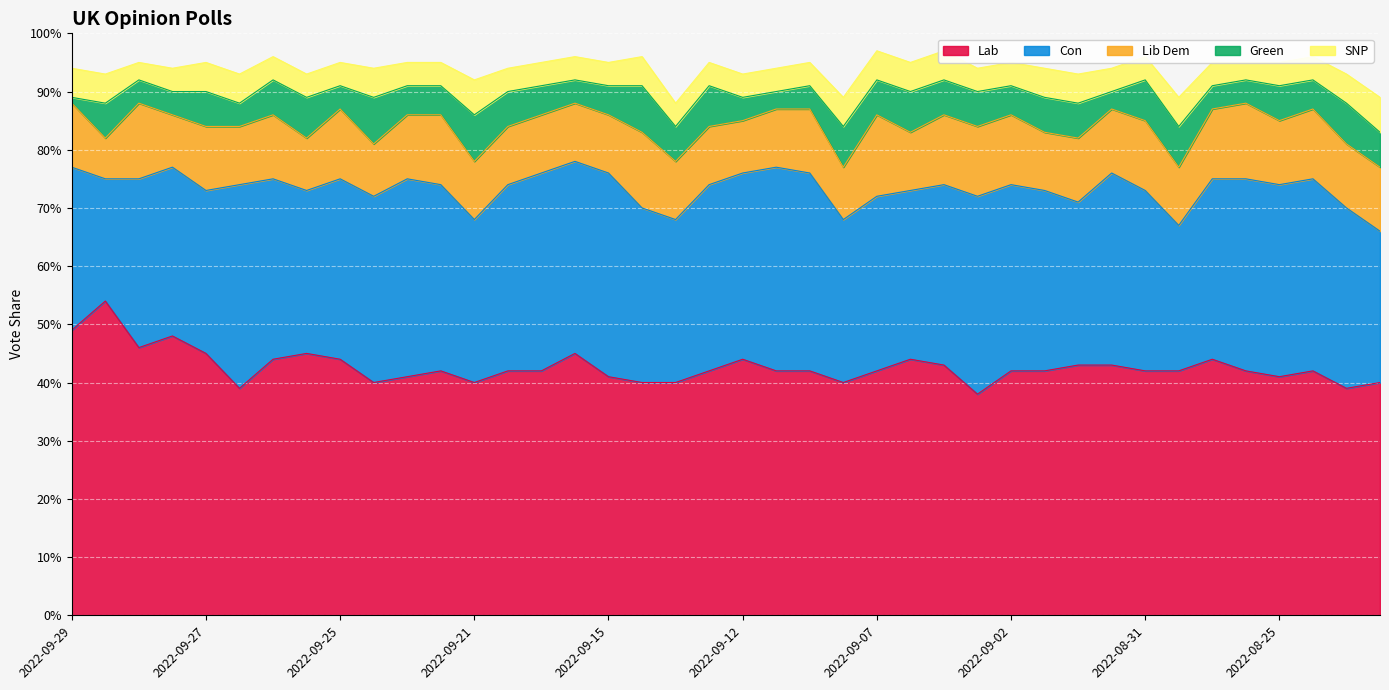

What is the sum of the SNP values at 2022-09-13 and 2022-09-26?

0.1